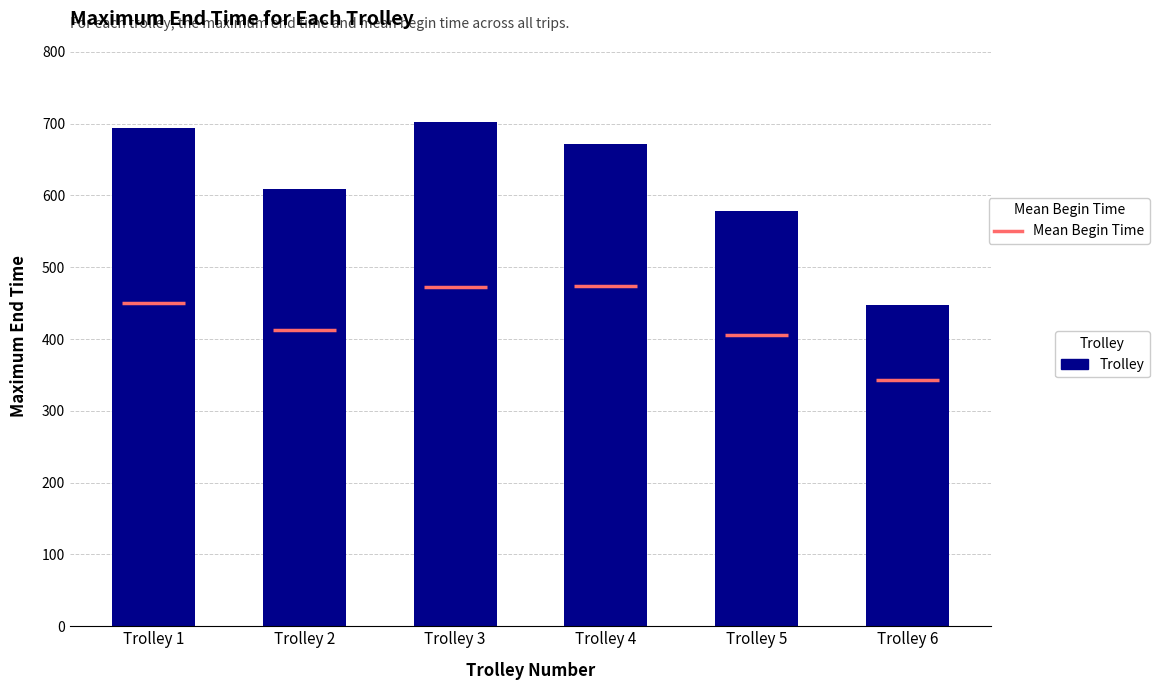

What is the sum of the values at Trolley 2 and Trolley 6?

1055.7